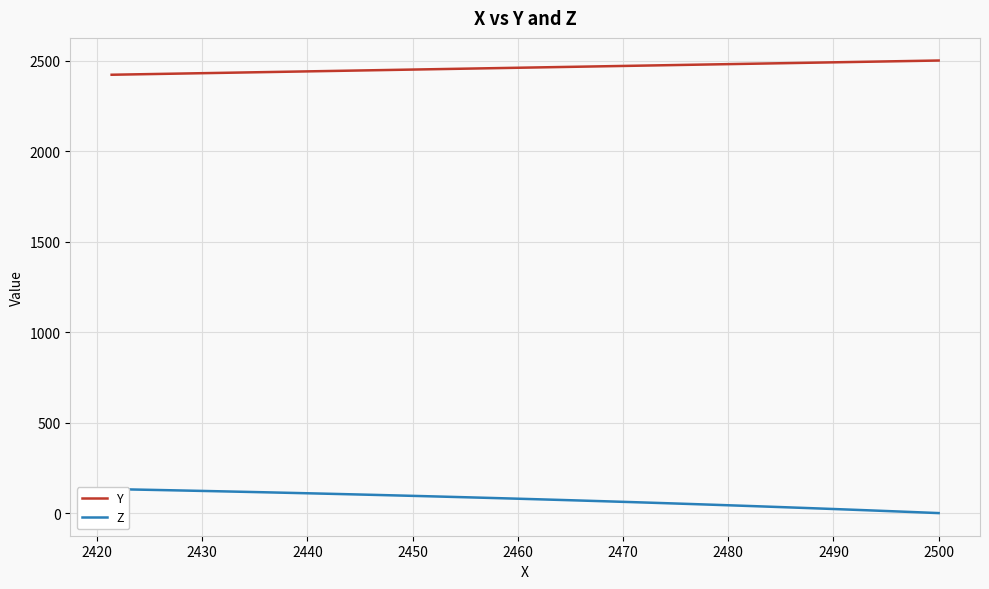

Which series has the largest total across all categories?

Y